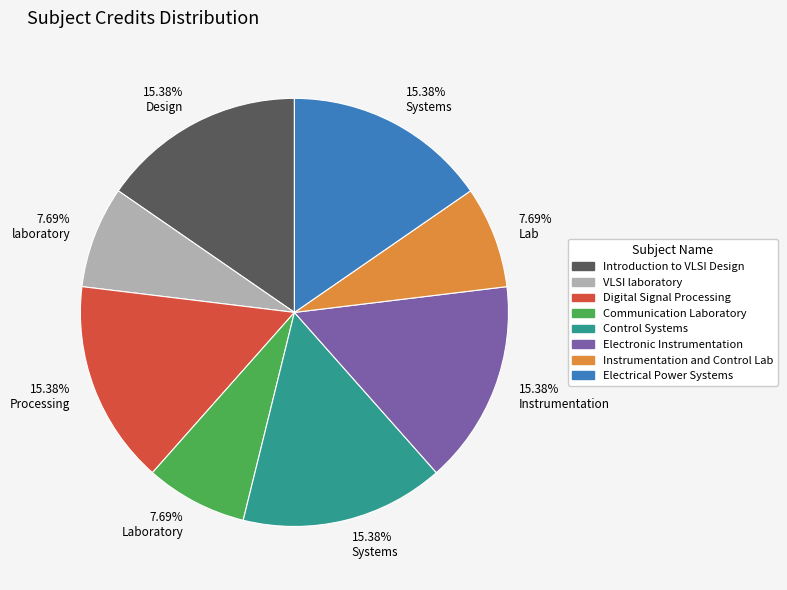

Is there any slice that represents more than half of the pie?

No